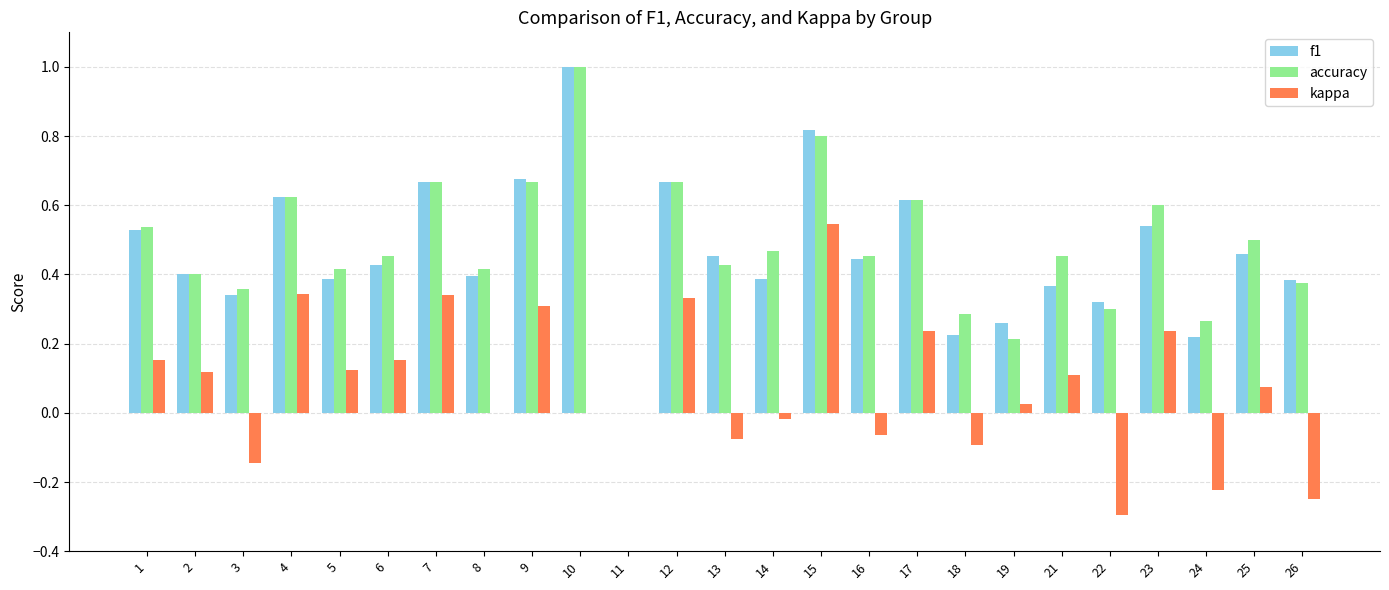

What is the maximum value for f1?

1.0